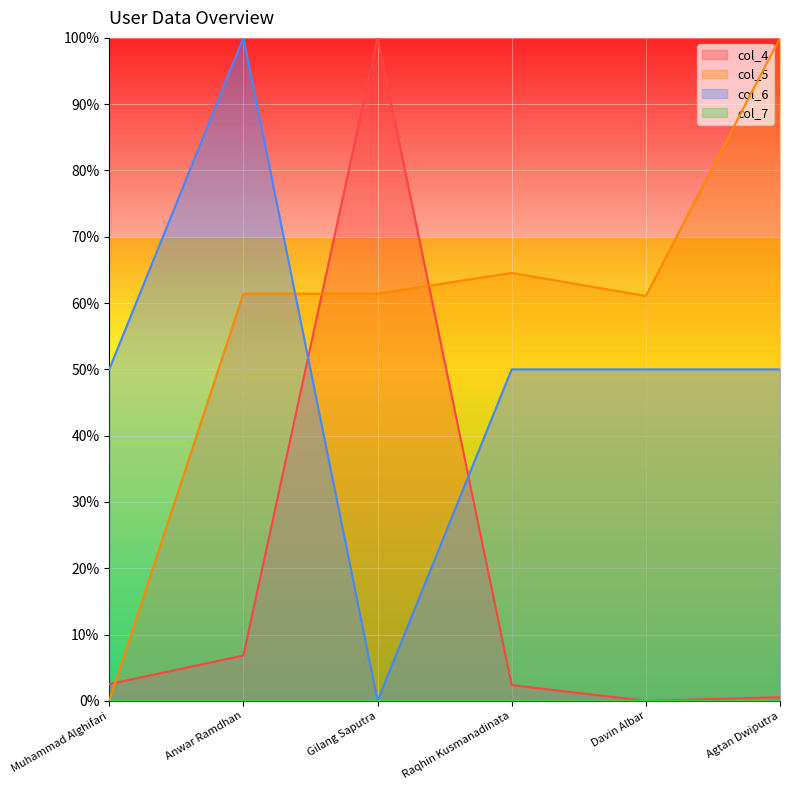

True or false: col_6 and col_4 intersect in this chart.

True